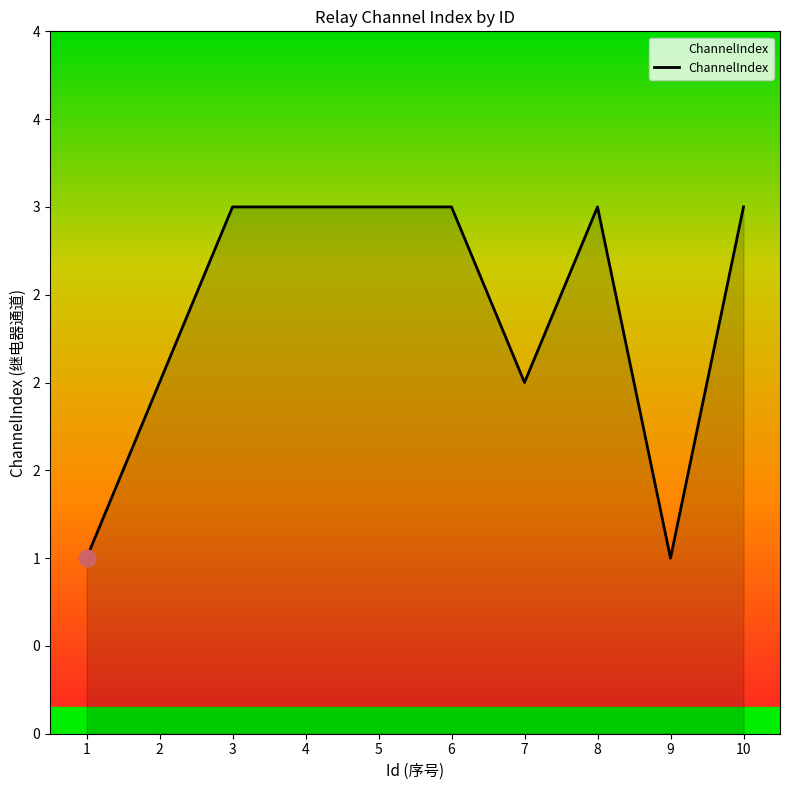

What is the value of the 1st point from the left?

1